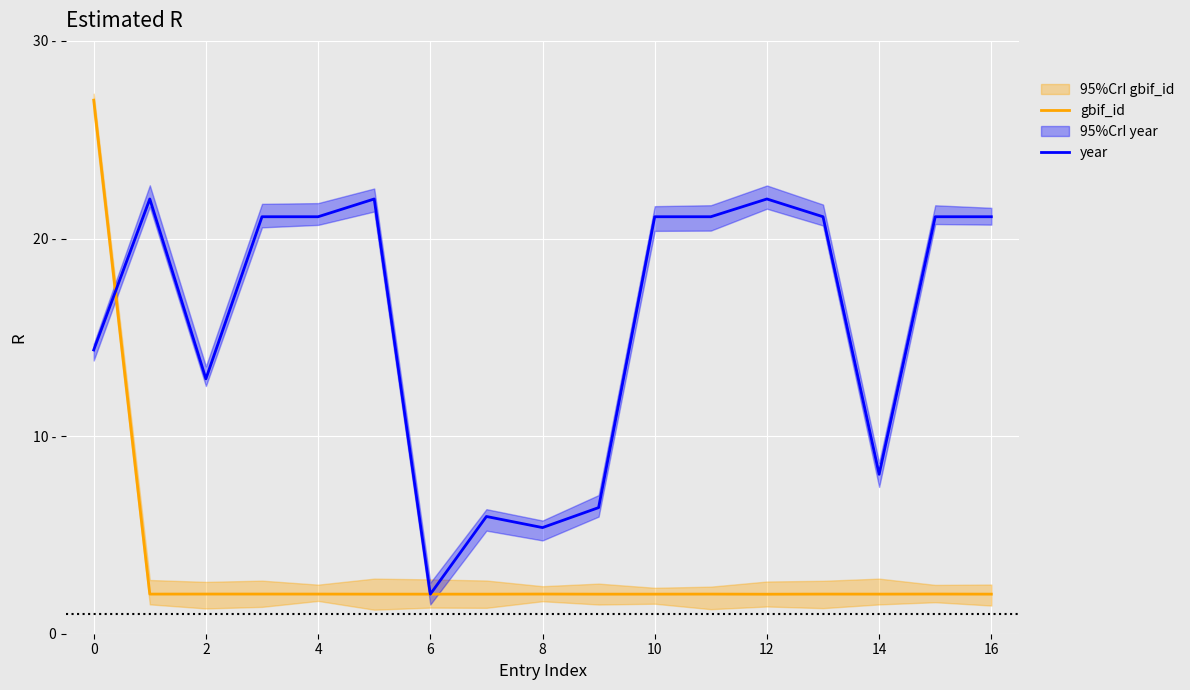

How many lines are shown in the chart?

2